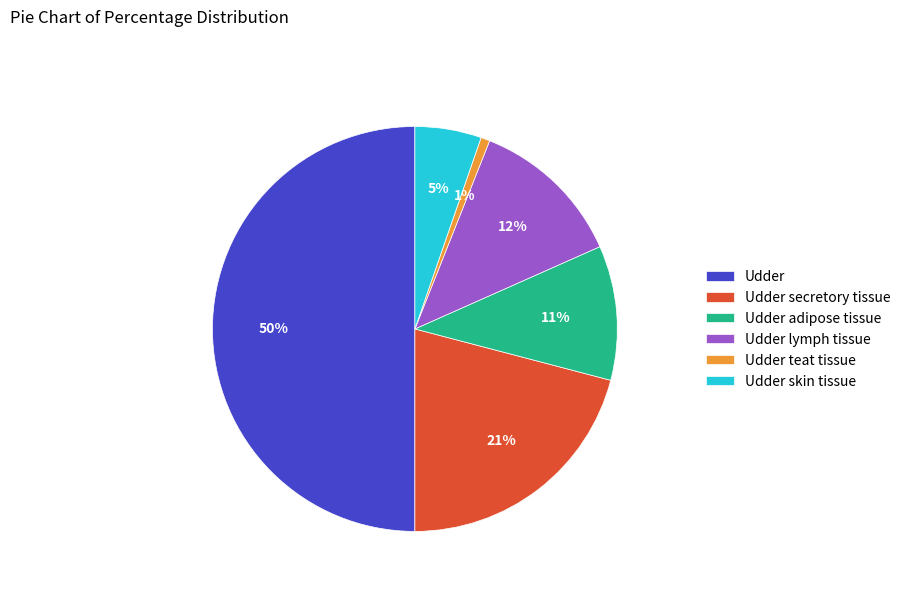

Is Udder adipose tissue the majority of the pie?

No